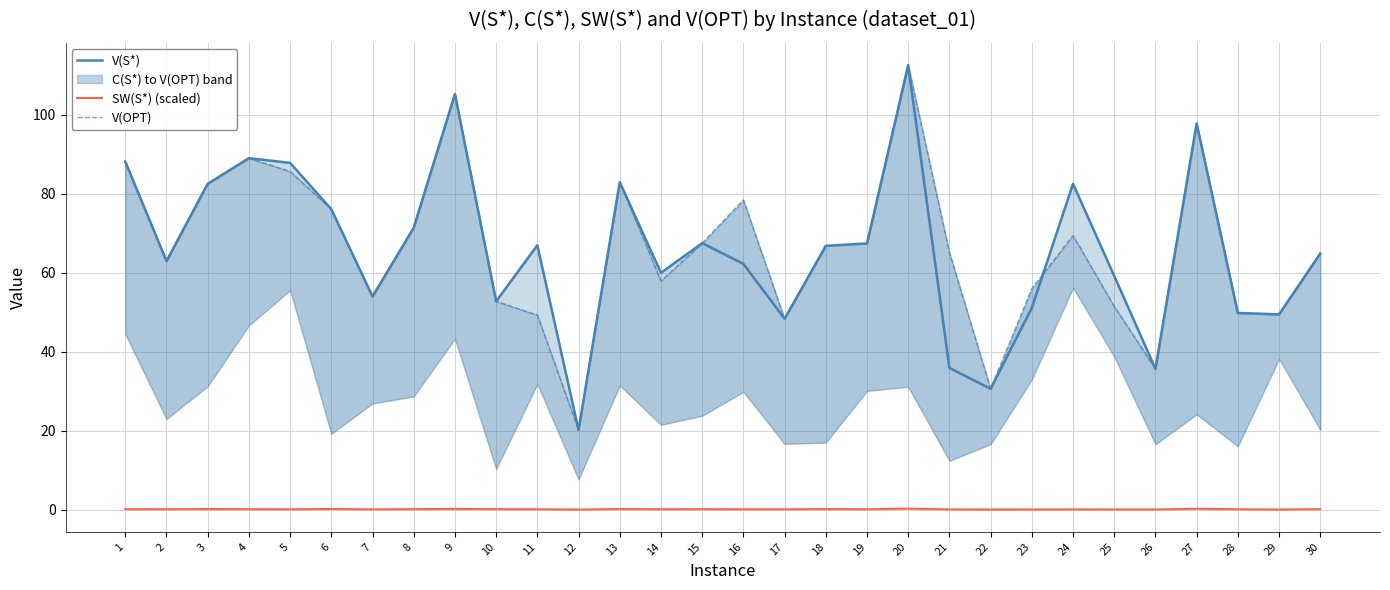

Reading left to right, list all the values displayed in this chart.

V(S*): 1=88.2	2=63.0	3=82.6	4=89.0	5=87.9	6=76.1	7=54.0	8=71.4	9=105.3	10=52.8	11=67.0	12=20.2	13=83.0	14=60.0	15=67.5	16=62.3	17=48.4	18=66.9	19=67.4	20=112.6	21=35.9	22=30.6	23=51.1	24=82.6	25=59.2	26=35.7	27=97.9	28=49.8	29=49.5	30=64.9
SW(S*) (scaled): 1=0.1	2=0.1	3=0.2	4=0.1	5=0.1	6=0.2	7=0.1	8=0.1	9=0.2	10=0.1	11=0.1	12=0.0	13=0.2	14=0.1	15=0.1	16=0.1	17=0.1	18=0.2	19=0.1	20=0.3	21=0.1	22=0.0	23=0.1	24=0.1	25=0.1	26=0.1	27=0.2	28=0.1	29=0.0	30=0.1
V(OPT): 1=88.2	2=63.0	3=82.6	4=89.0	5=85.7	6=76.1	7=54.0	8=71.4	9=105.3	10=52.8	11=49.3	12=20.2	13=83.0	14=58.0	15=67.5	16=78.5	17=48.4	18=66.9	19=67.4	20=112.6	21=65.2	22=30.6	23=56.0	24=69.5	25=51.5	26=35.7	27=97.9	28=49.8	29=49.5	30=64.9